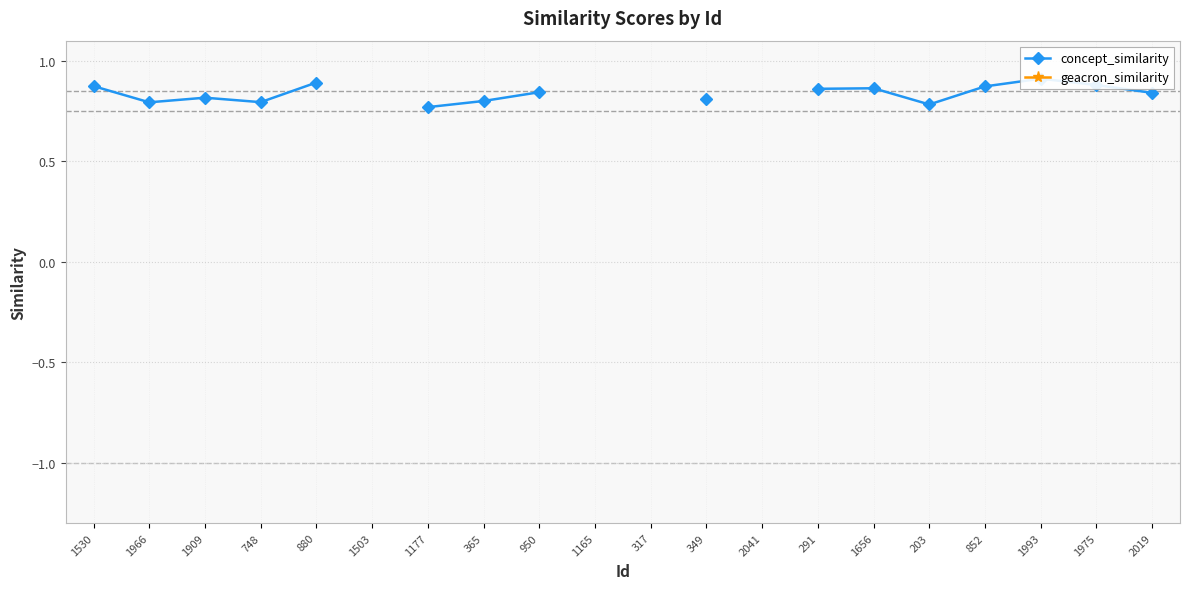

Rank the series by their average value, from highest to lowest.

concept_similarity, geacron_similarity